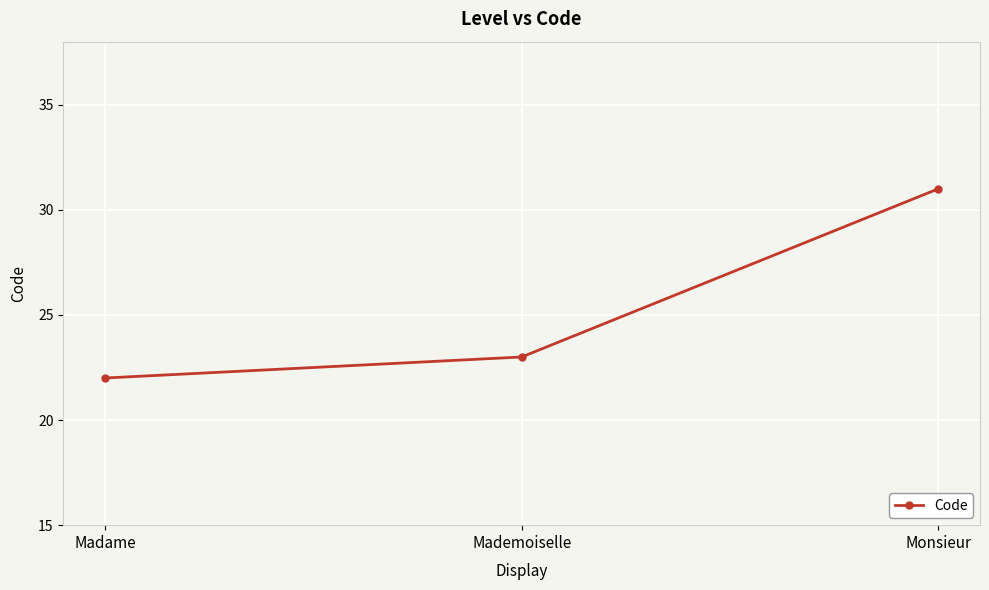

Is this an area chart (filled region under the line)?

No